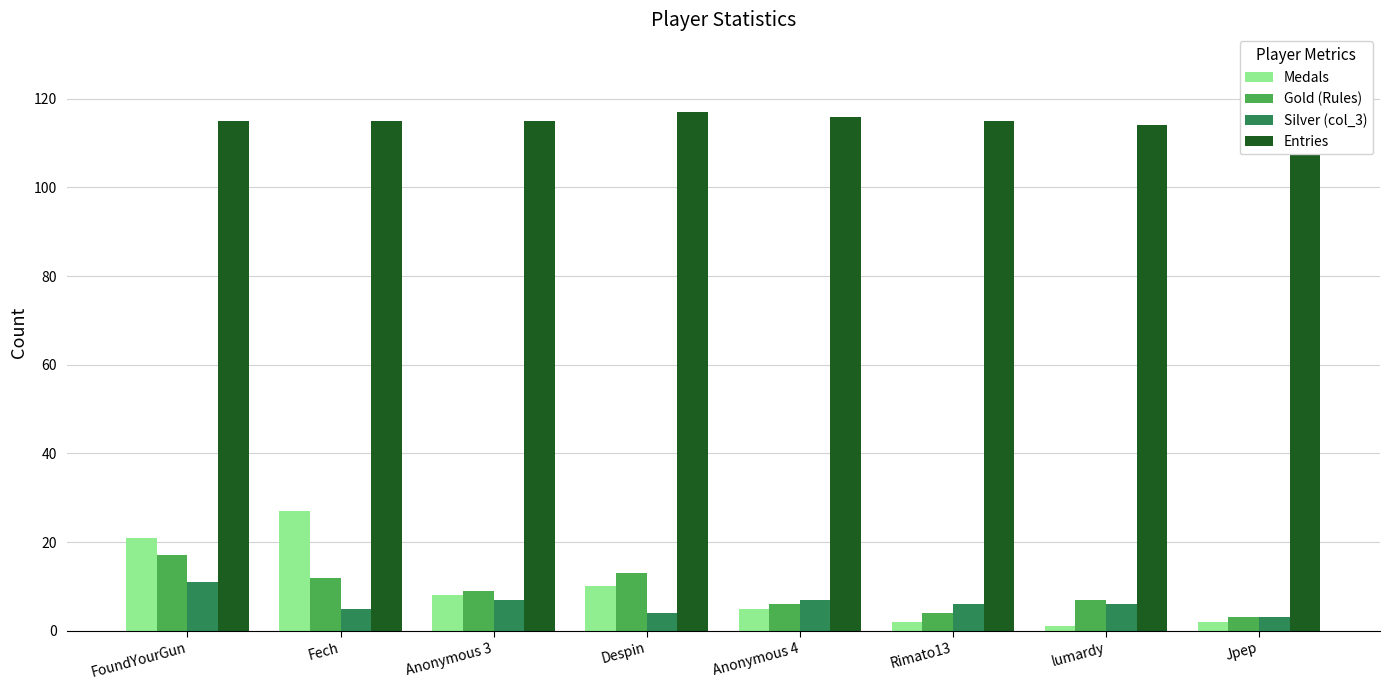

Reading left to right, transcribe all the data shown in this chart.

Medals: FoundYourGun=21	Fech=27	Anonymous 3=8	Despin=10	Anonymous 4=5	Rimato13=2	lumardy=1	Jpep=2
Gold (Rules): FoundYourGun=17	Fech=12	Anonymous 3=9	Despin=13	Anonymous 4=6	Rimato13=4	lumardy=7	Jpep=3
Silver (col_3): FoundYourGun=11	Fech=5	Anonymous 3=7	Despin=4	Anonymous 4=7	Rimato13=6	lumardy=6	Jpep=3
Entries: FoundYourGun=115	Fech=115	Anonymous 3=115	Despin=117	Anonymous 4=116	Rimato13=115	lumardy=114	Jpep=114